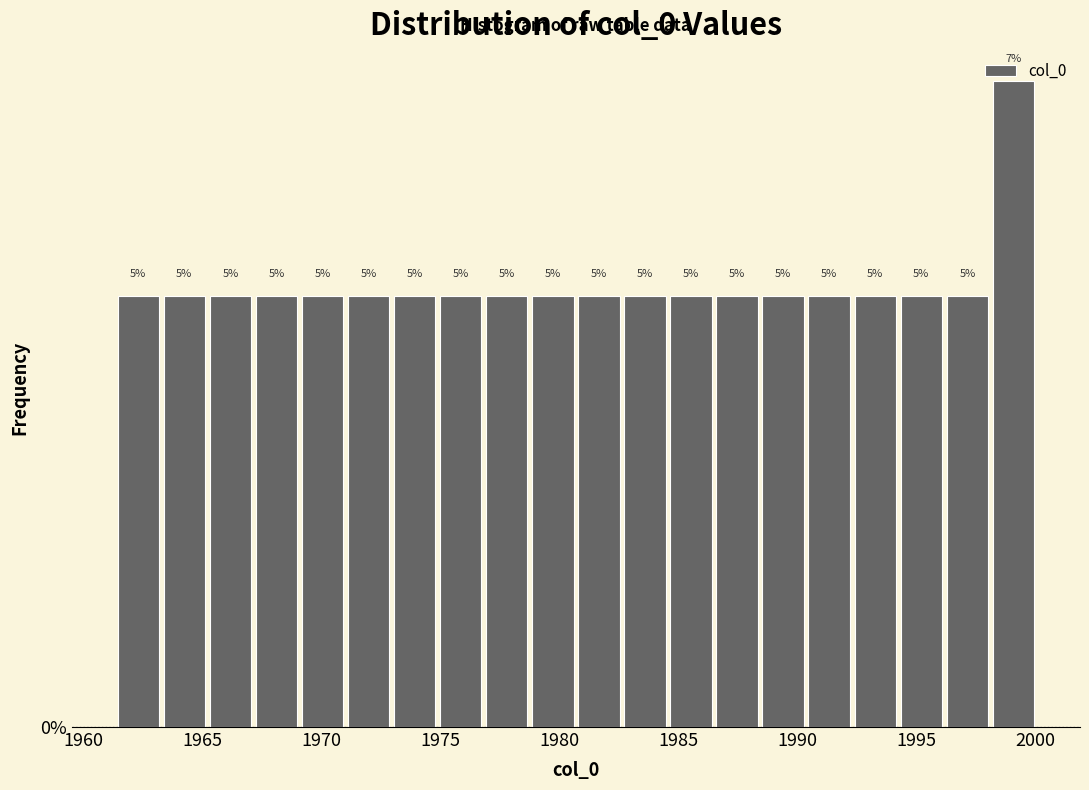

Read against the x-axis, roughly where is the centre of the tallest bar?

1999.0